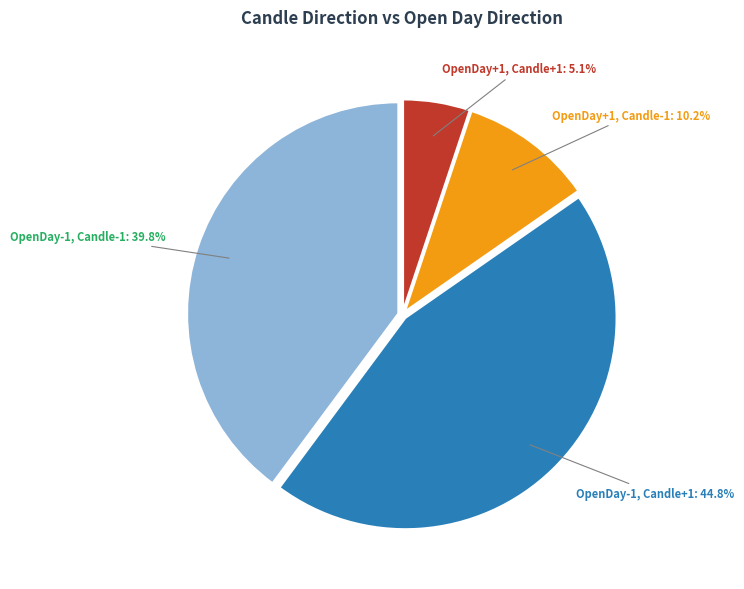

Count the number of slices in the pie.

4